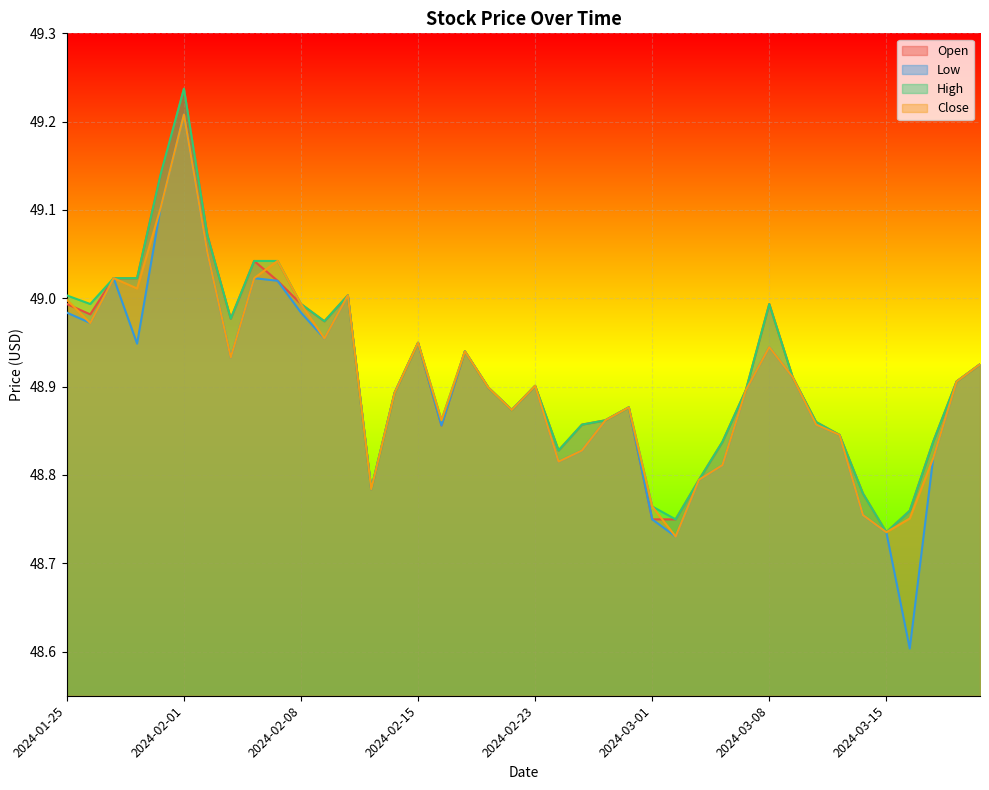

After their last crossing, which series has the higher values: Open or Close?

Open